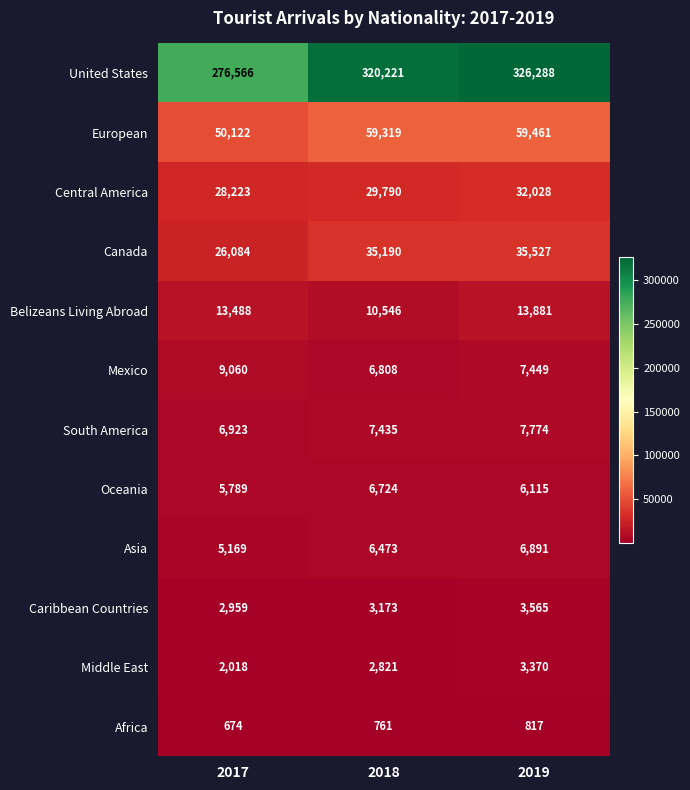

The European series shows 59319 at 2018. True or false?

True